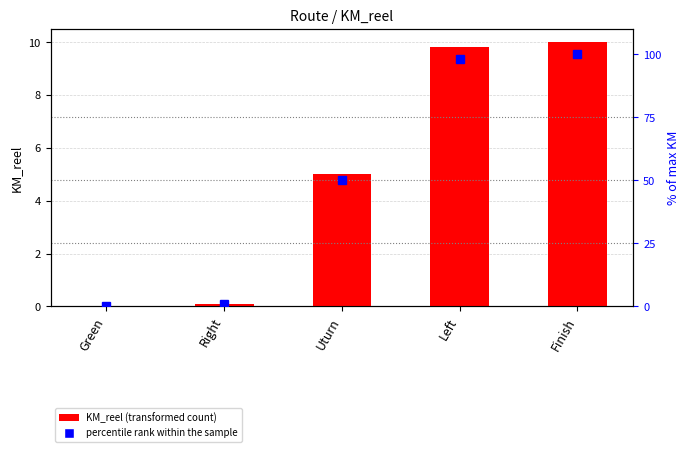

Count the number of categories in the chart.

5